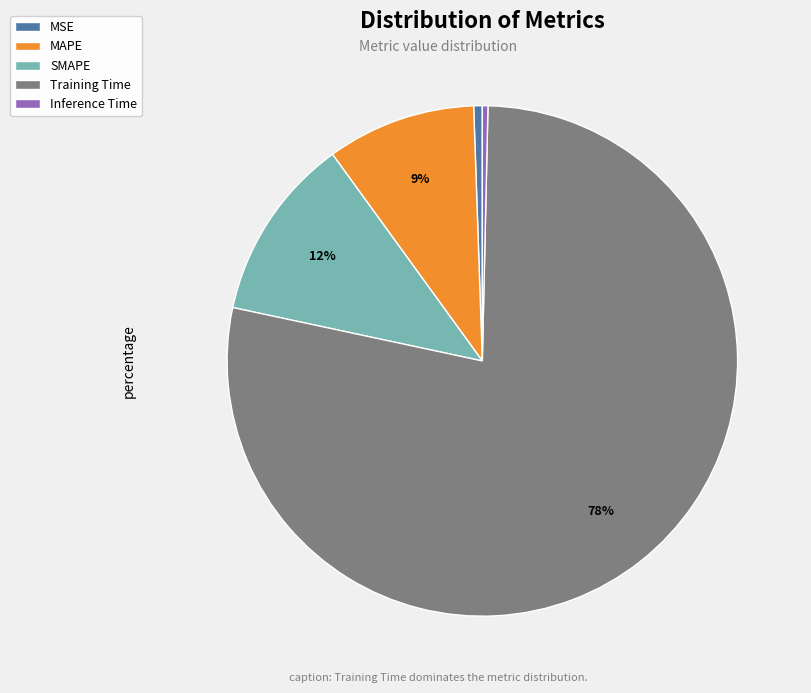

To the nearest percent, what is the average slice percentage?

20%